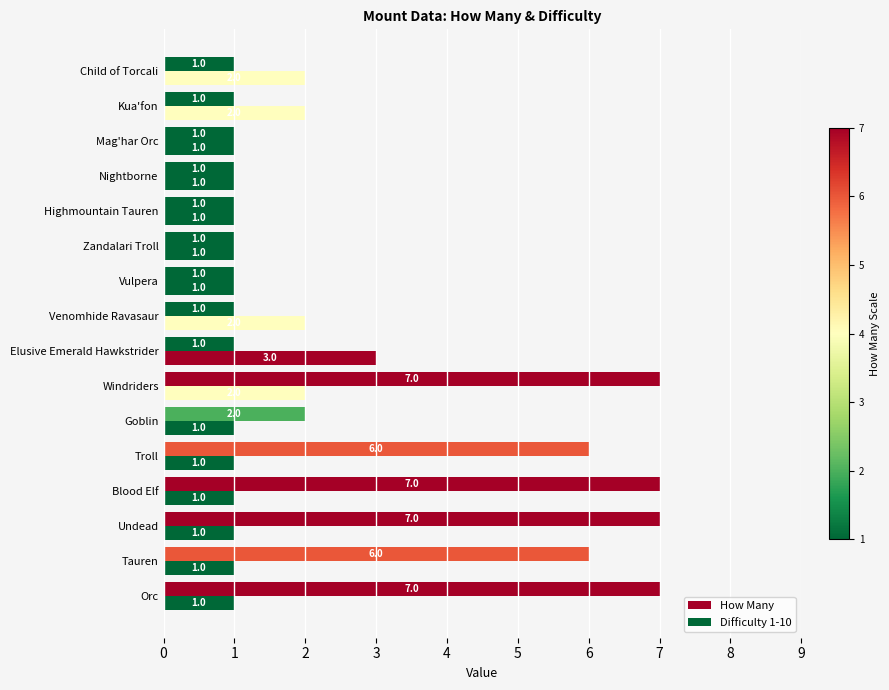

Rank the categories by Difficulty 1-10 value from highest to lowest.

Elusive Emerald Hawkstrider, Windriders, Venomhide Ravasaur, Kua'fon, Child of Torcali, Orc, Tauren, Undead, Blood Elf, Troll, Goblin, Vulpera, Zandalari Troll, Highmountain Tauren, Nightborne, Mag'har Orc